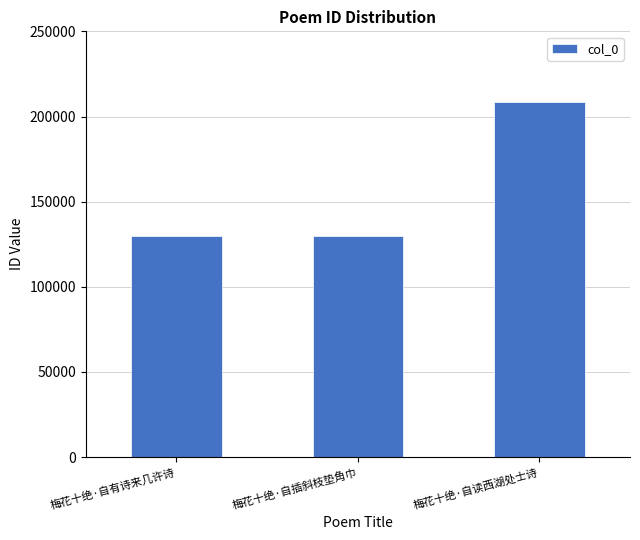

True or false: the data shows 342002 at 梅花十绝·自读西湖处士诗.

False